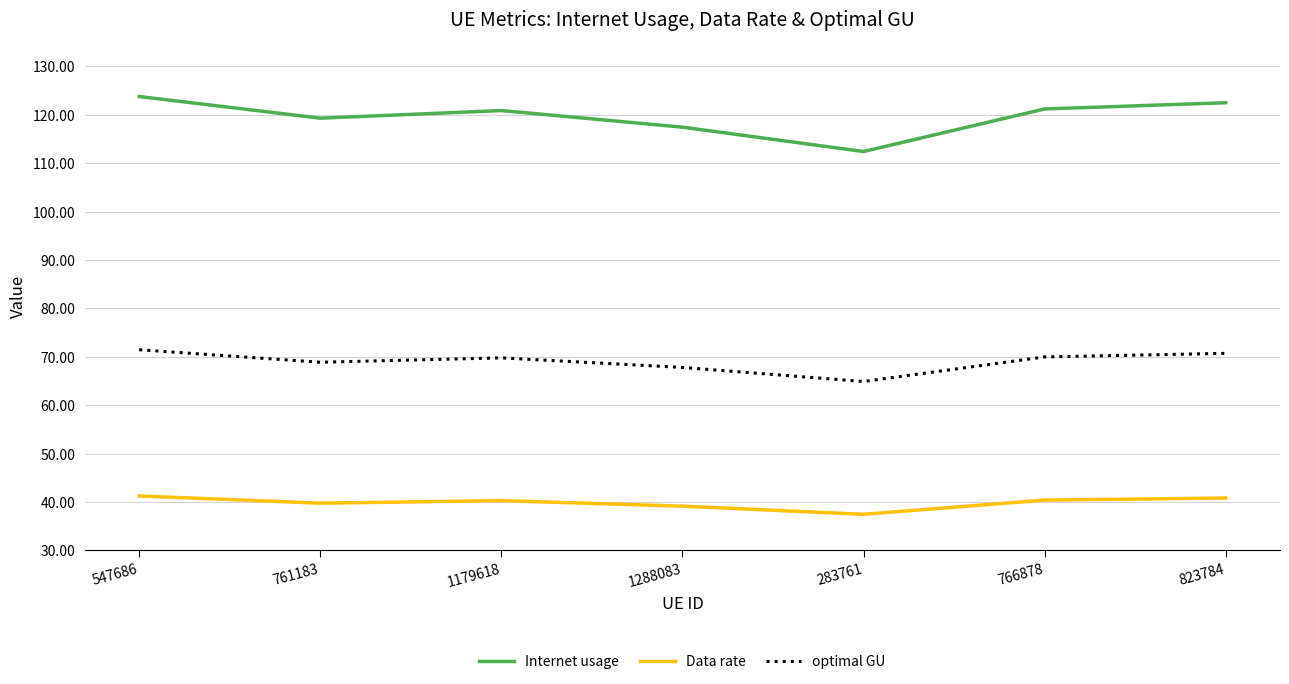

What is the difference between the Data rate values at 1288083 and 766878?

1.3